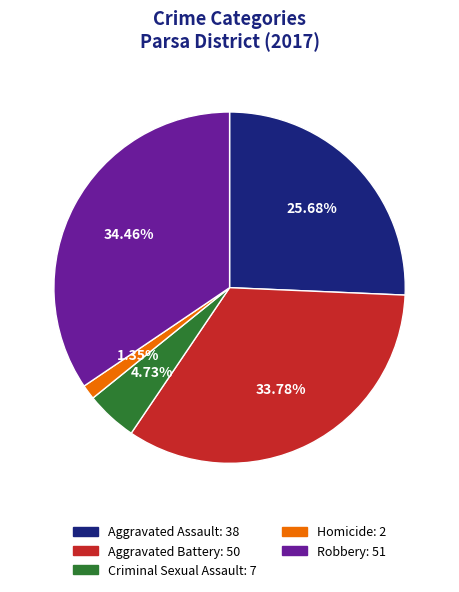

Is it true that Aggravated Assault is 35% of the pie?

False